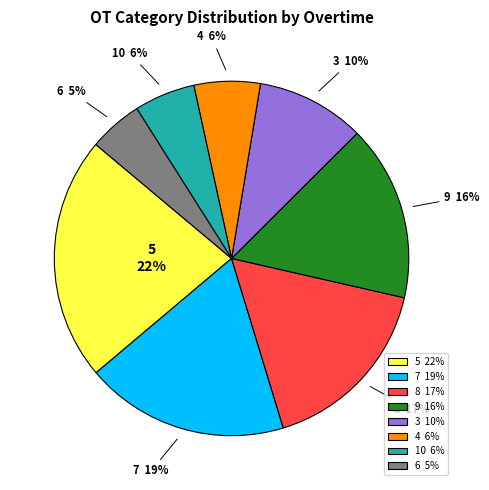

True or false: 7 accounts for 29% of the total.

False